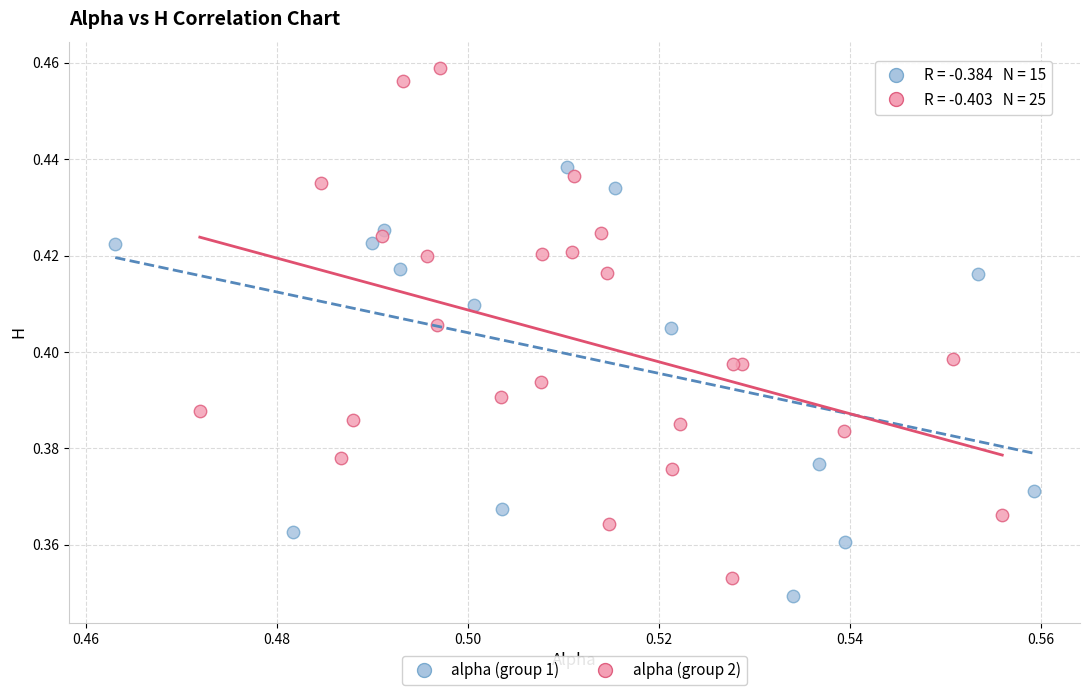

Which series reaches the maximum Y coordinate?

alpha (group 2)